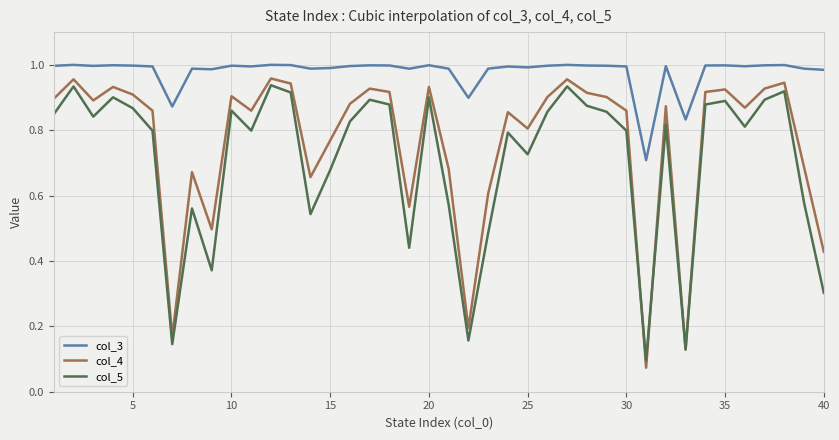

Rank the series by their average value, from lowest to highest.

col_5, col_4, col_3